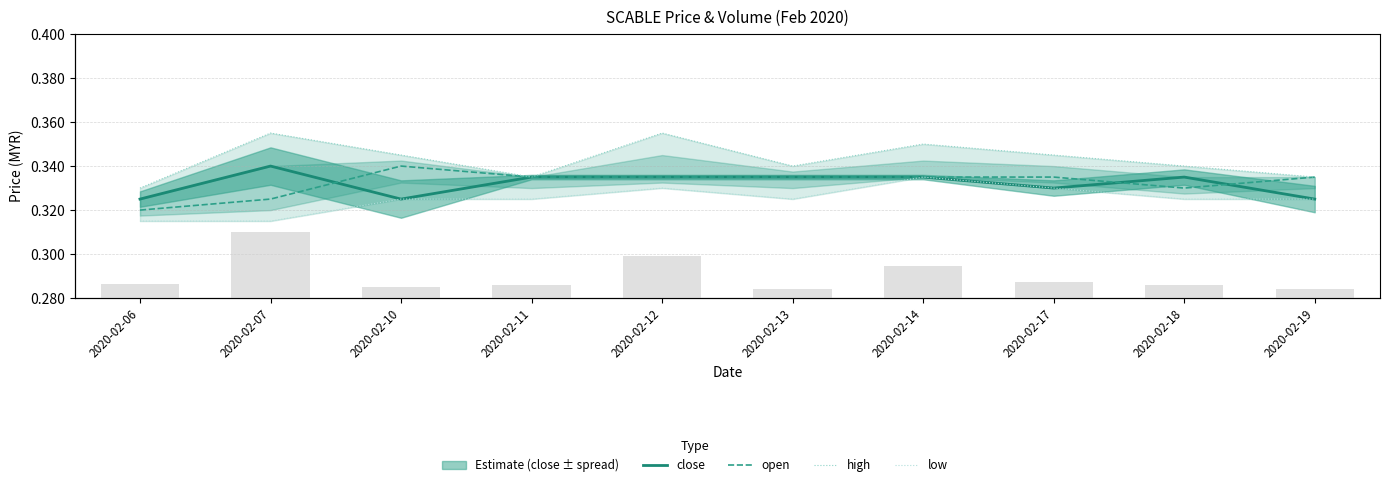

Reading left to right, list all the values displayed in this chart.

close: 0.3	0.3	0.3	0.3	0.3	0.3	0.3	0.3	0.3	0.3
open: 0.3	0.3	0.3	0.3	0.3	0.3	0.3	0.3	0.3	0.3
high: 0.3	0.4	0.3	0.3	0.4	0.3	0.3	0.3	0.3	0.3
low: 0.3	0.3	0.3	0.3	0.3	0.3	0.3	0.3	0.3	0.3
vol: 1208600.0	5854600.0	999300.0	1206500.0	3749200.0	772600.0	2832200.0	1443500.0	1163200.0	785300.0